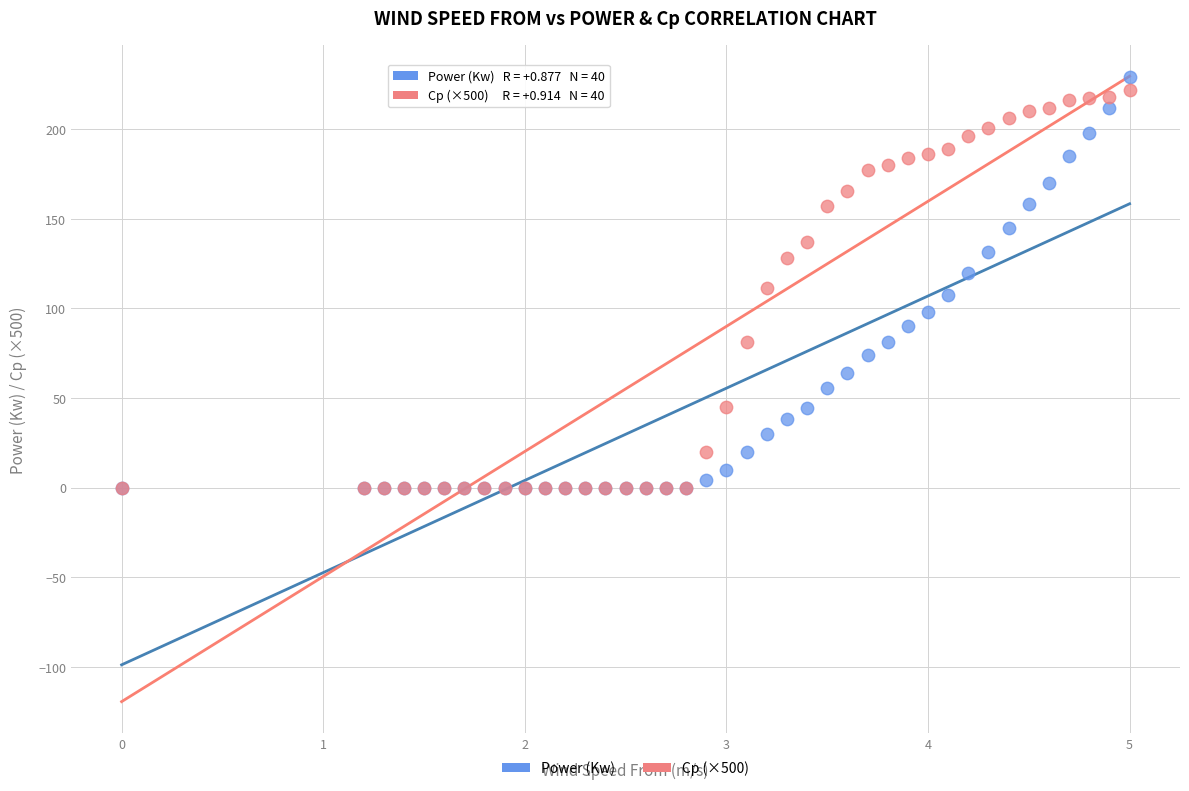

Which series has the largest Y range (max minus min)?

Power (Kw)